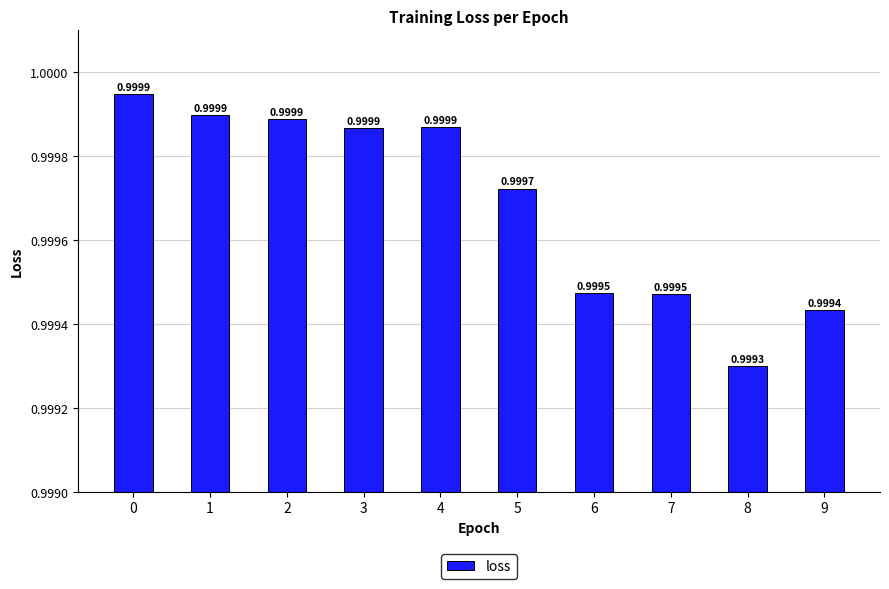

How many distinct data groups are displayed?

1